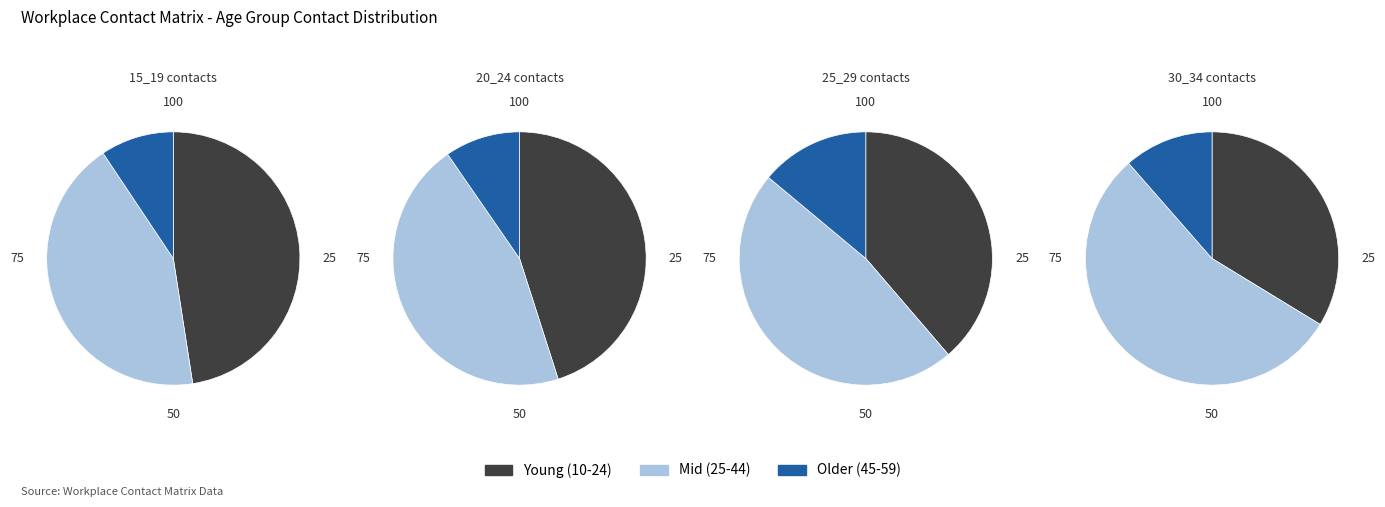

What percentage is the 15_19 slice, to the nearest percent?

9%